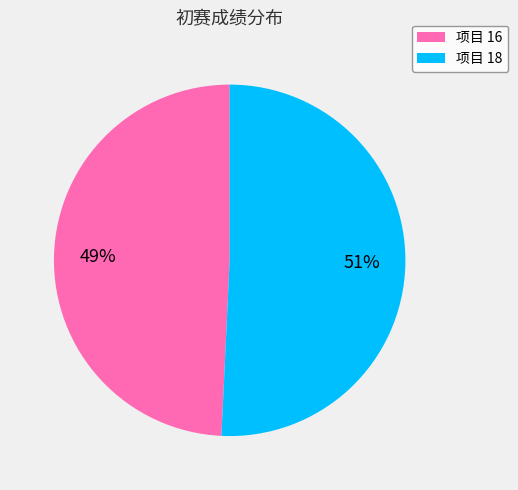

Which category accounts for the majority?

项目 18